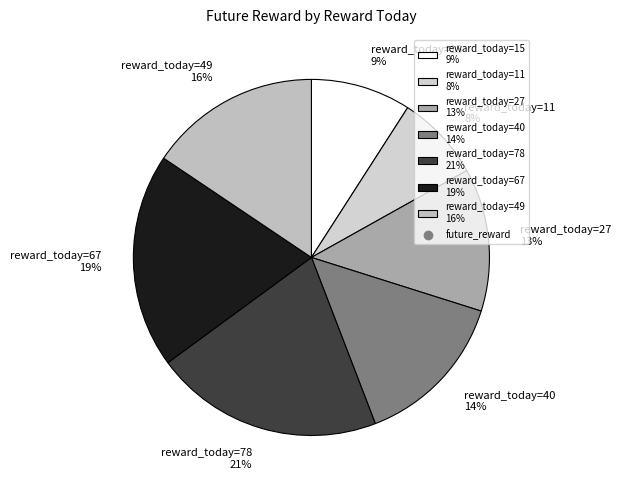

To the nearest percent, what percentage of the pie is reward_today=15 9%?

9%